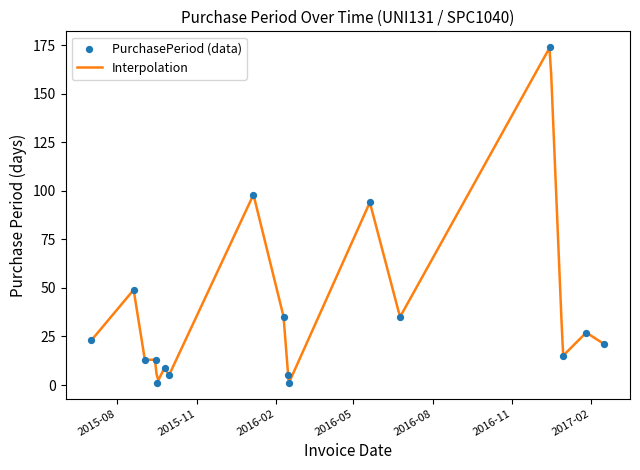

What is the change in value from 2015-09-15 to 2015-09-30?

-8